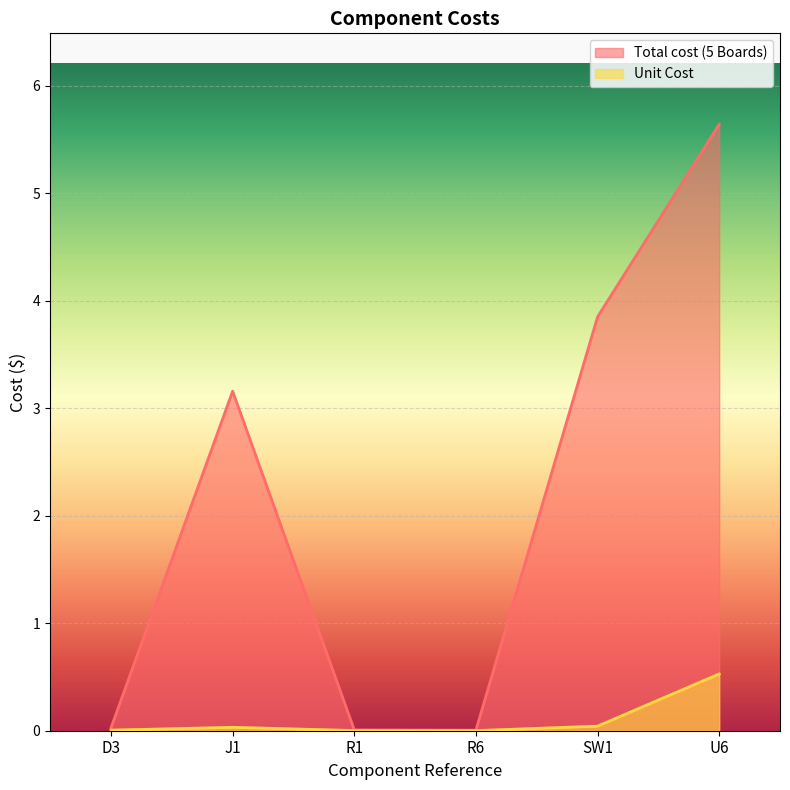

True or false: Unit Cost and Total cost (5 Boards) intersect in this chart.

False